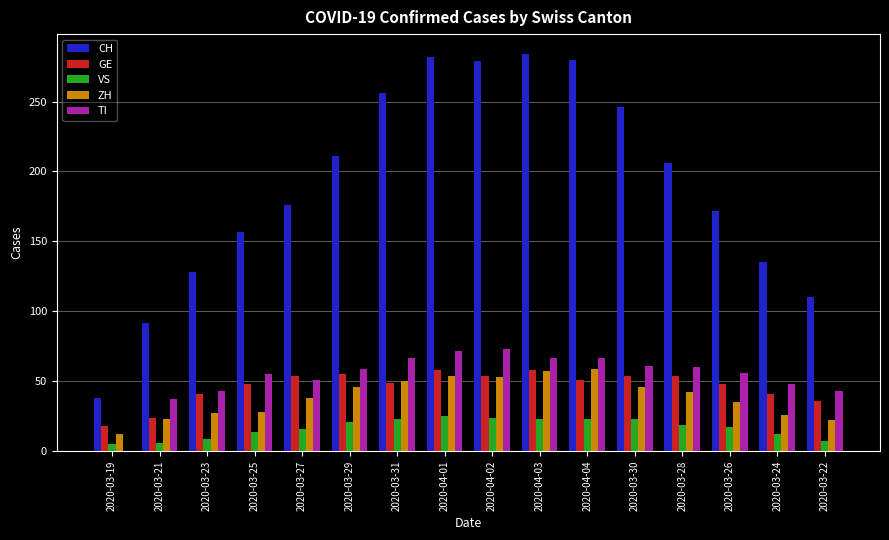

True or false: ZH has a value of 50 at 2020-03-31.

True